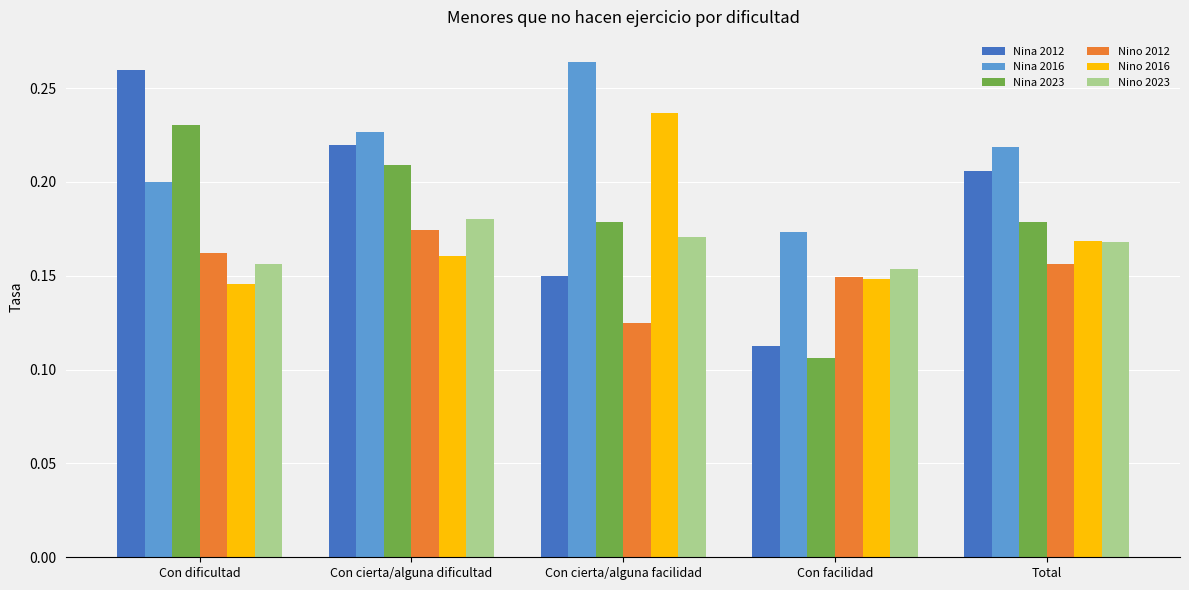

How many groups of bars are there?

5